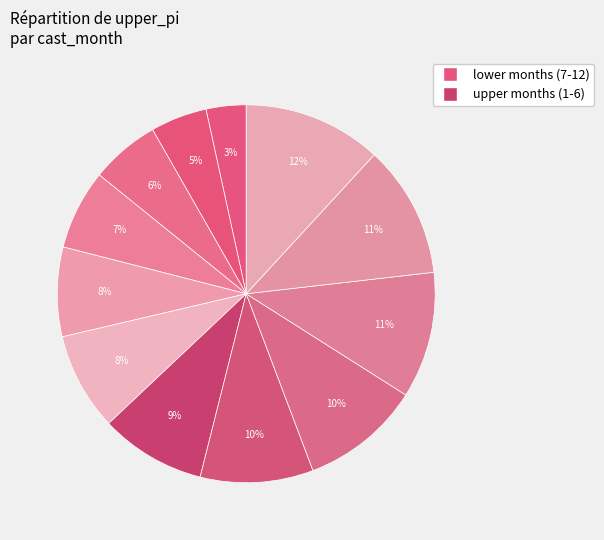

What is the largest slice in the pie chart?

6